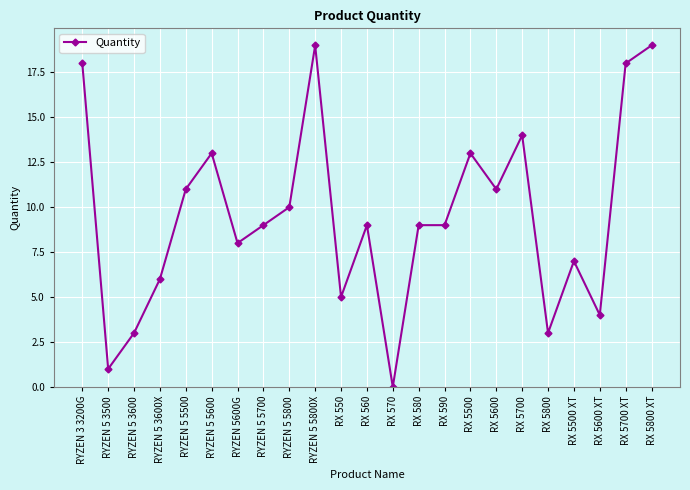

What is the difference between the values at RX 5800 and RX 5700?

11